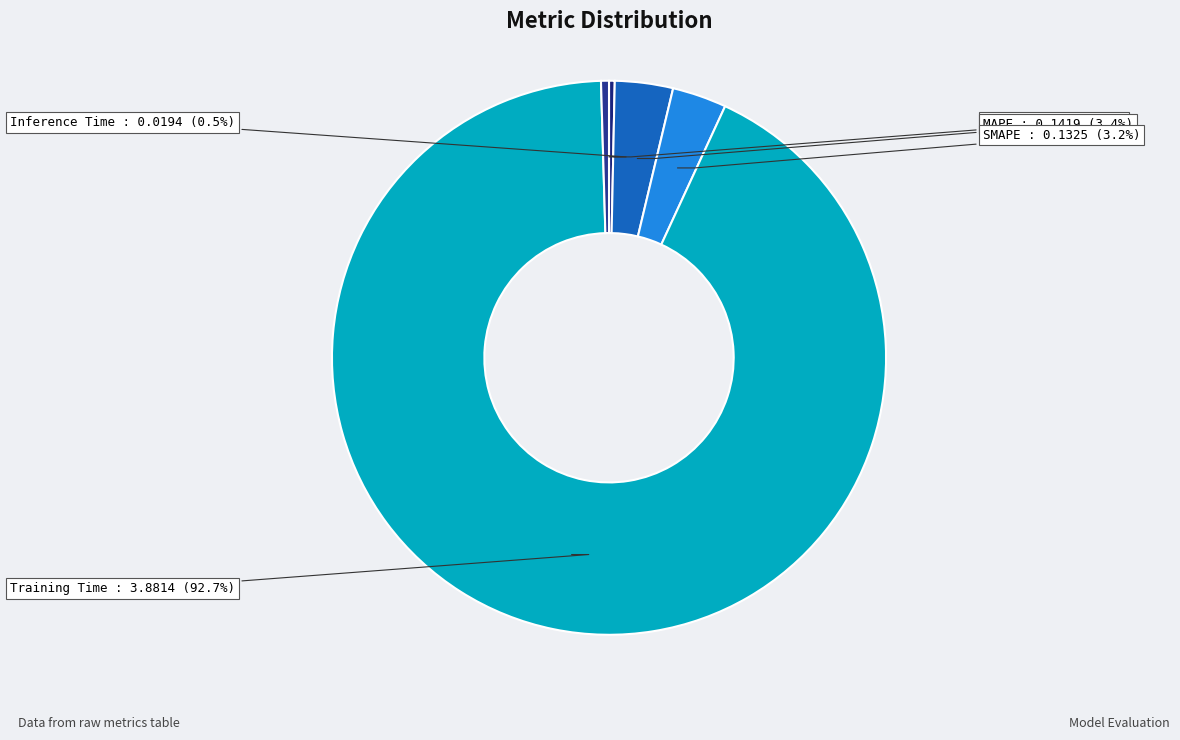

Between SMAPE and Training Time, which is larger?

Training Time